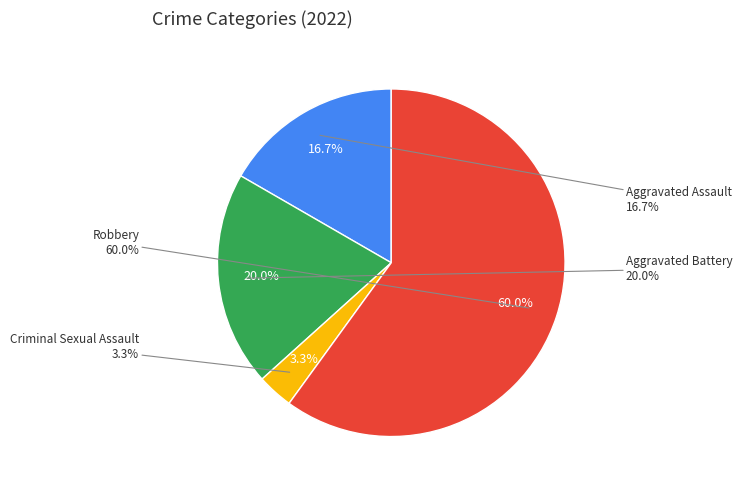

Which slice is the smallest?

Criminal Sexual Assault